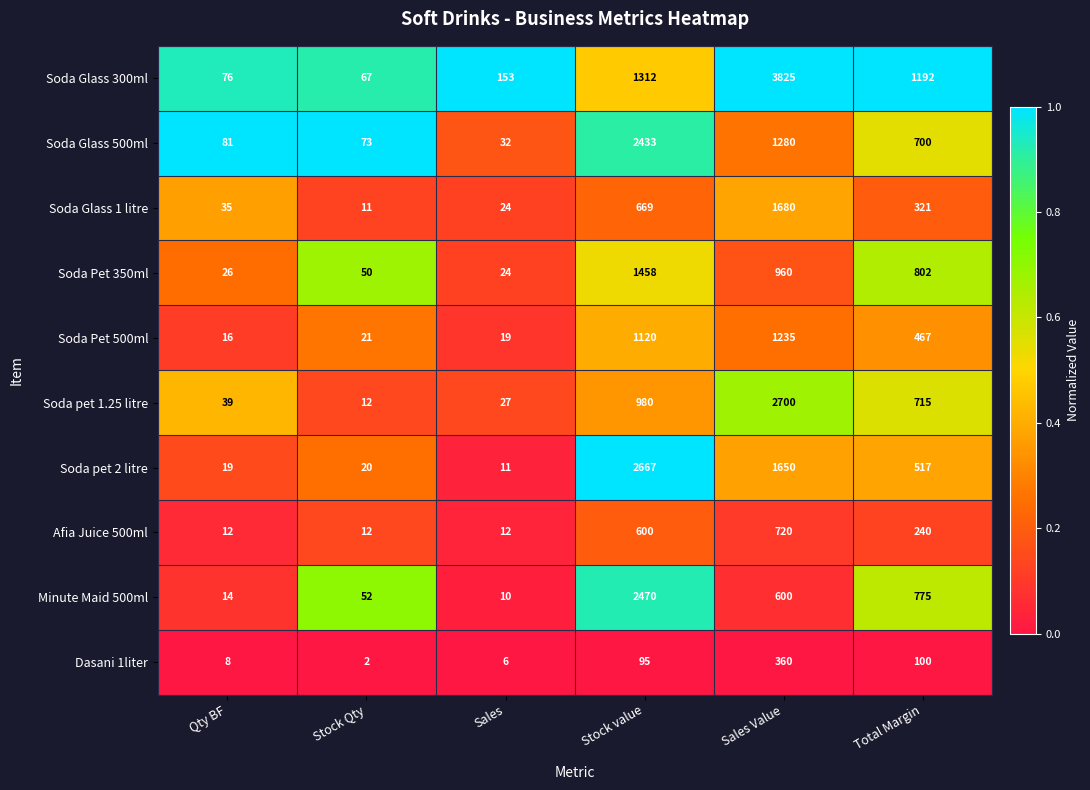

Between Stock Qty and Sales, which series saw the biggest shift?

Soda Glass 300ml